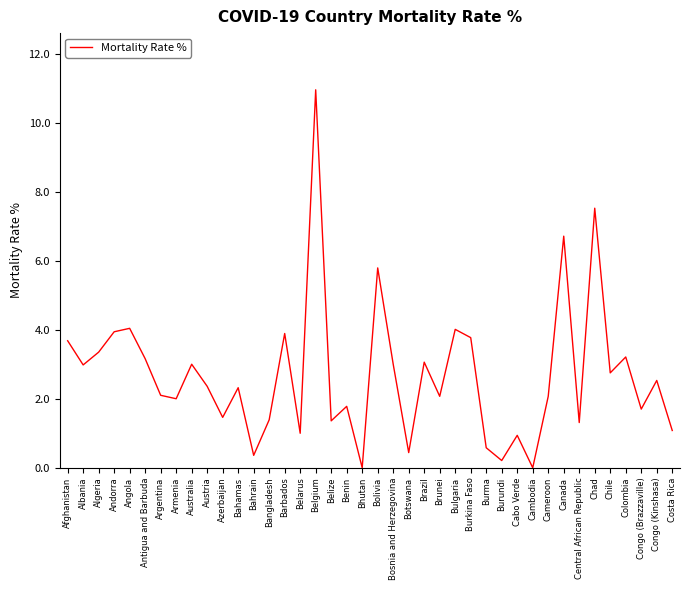

True or false: the data shows 3.8 at Burkina Faso.

True